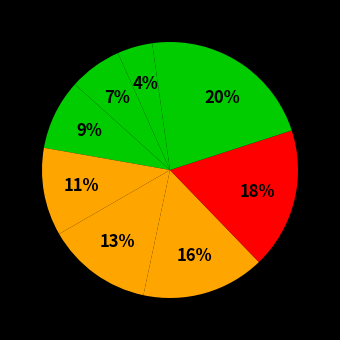

How many segments does this pie chart have?

10